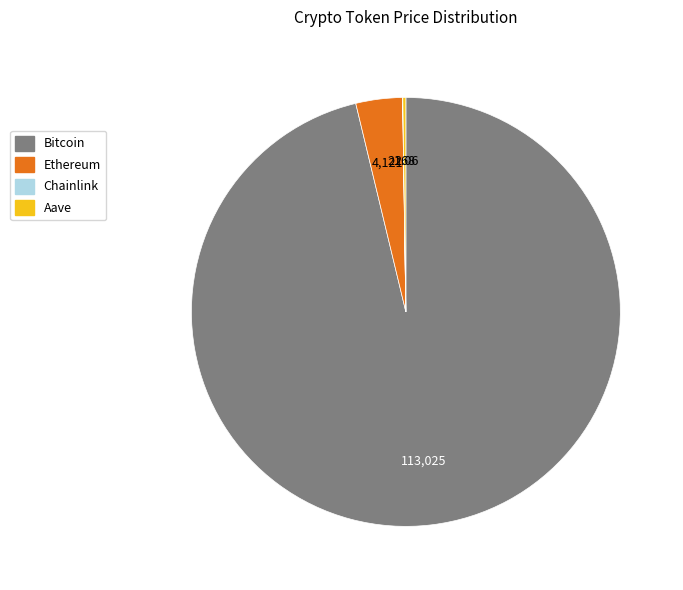

Combined, do Ethereum and Bitcoin account for over 50%?

Yes